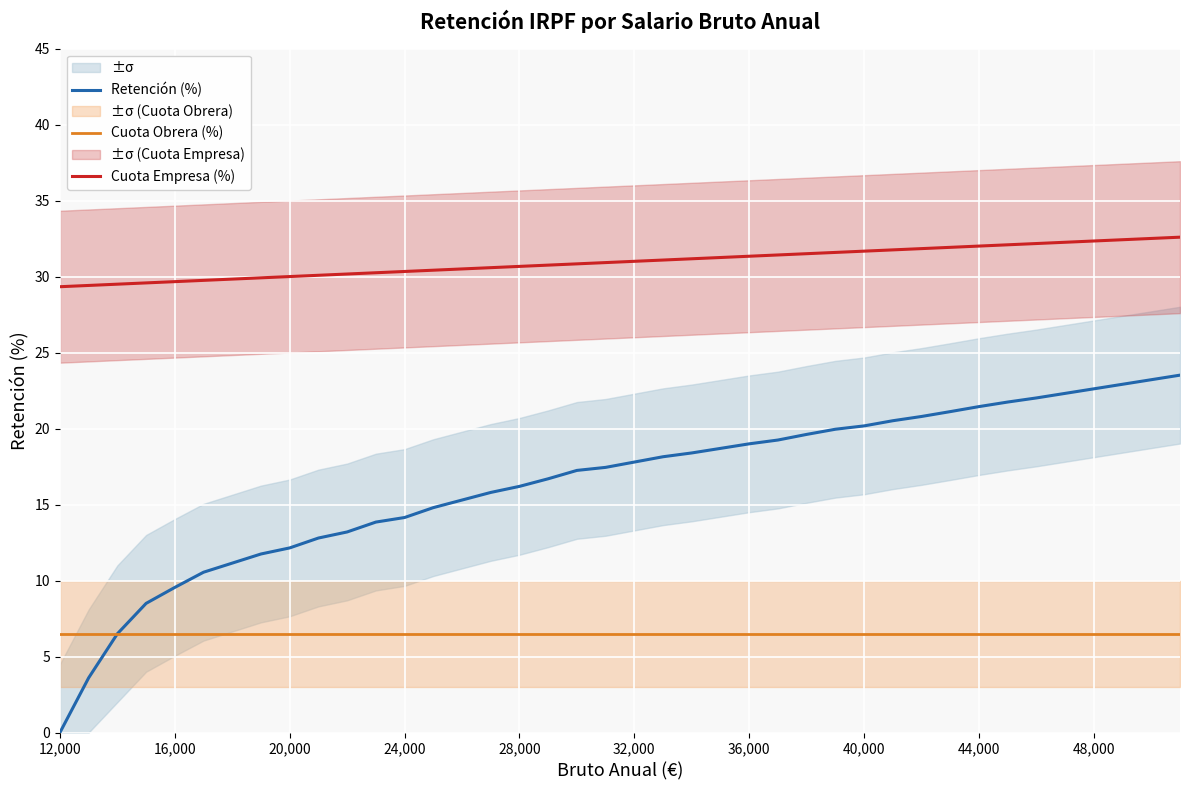

What is the highest value of the Cuota Empresa (%) series?

32.6